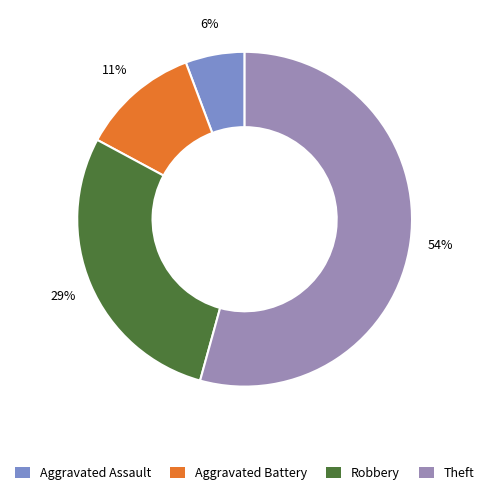

Rank the categories by value from highest to lowest.

Theft, Robbery, Aggravated Battery, Aggravated Assault